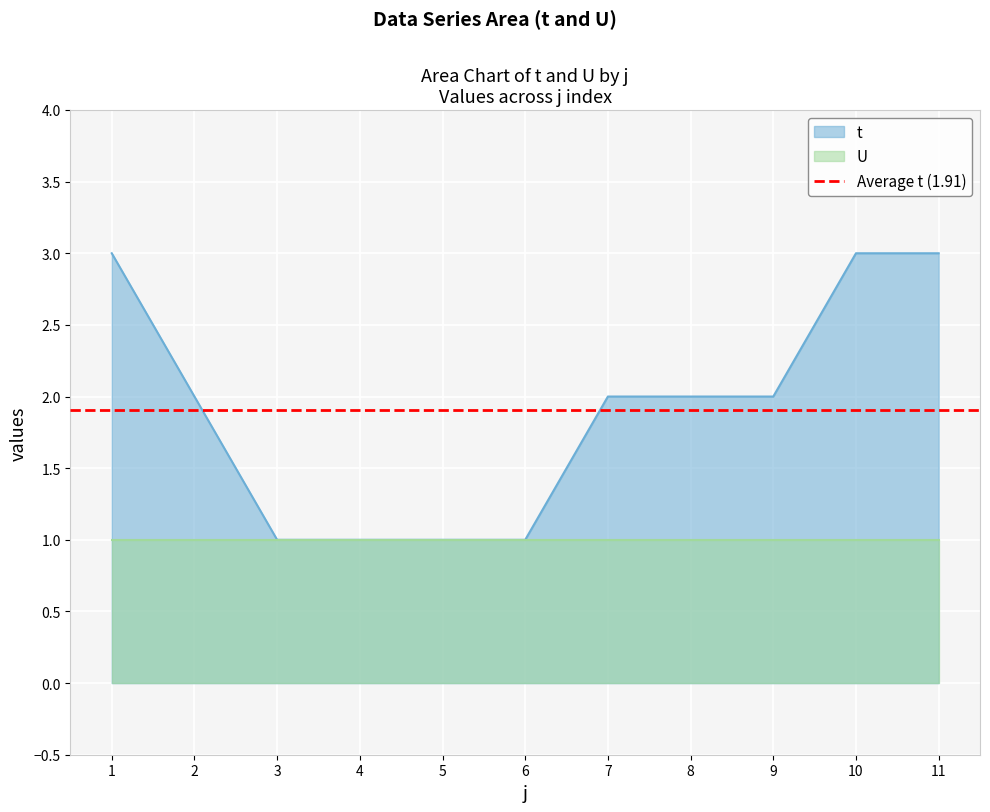

What is the average value?

2